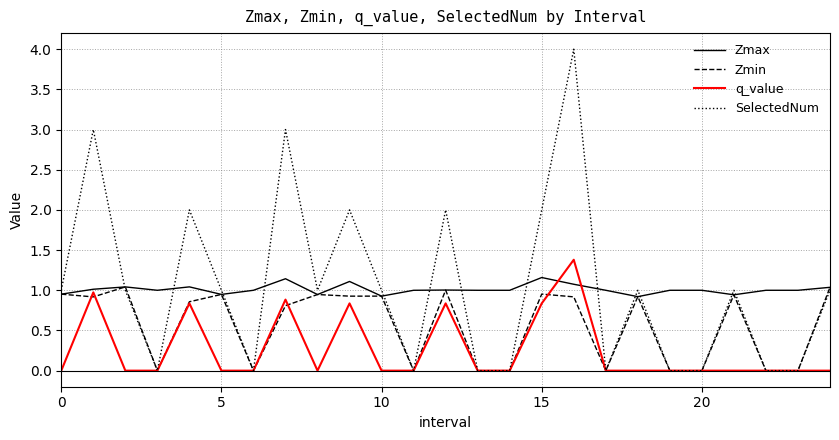

What is the maximum value shown in the chart?

4.0